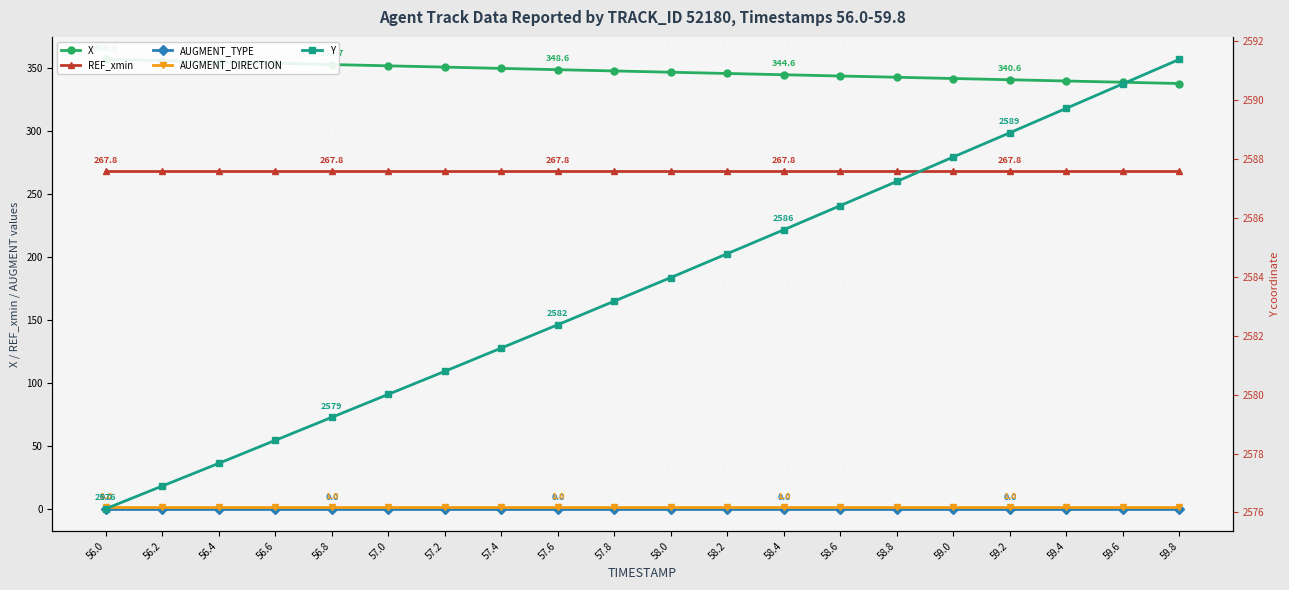

At which label is X closest to 347?

58.0